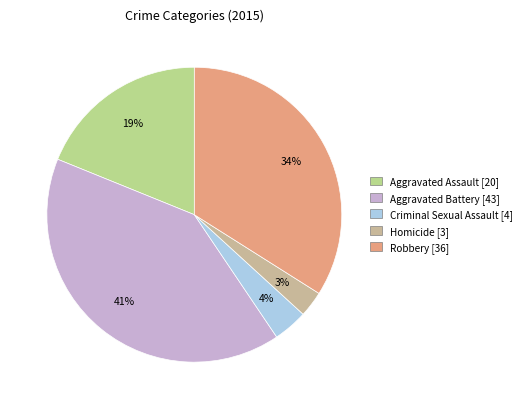

How many segments does this pie chart have?

5